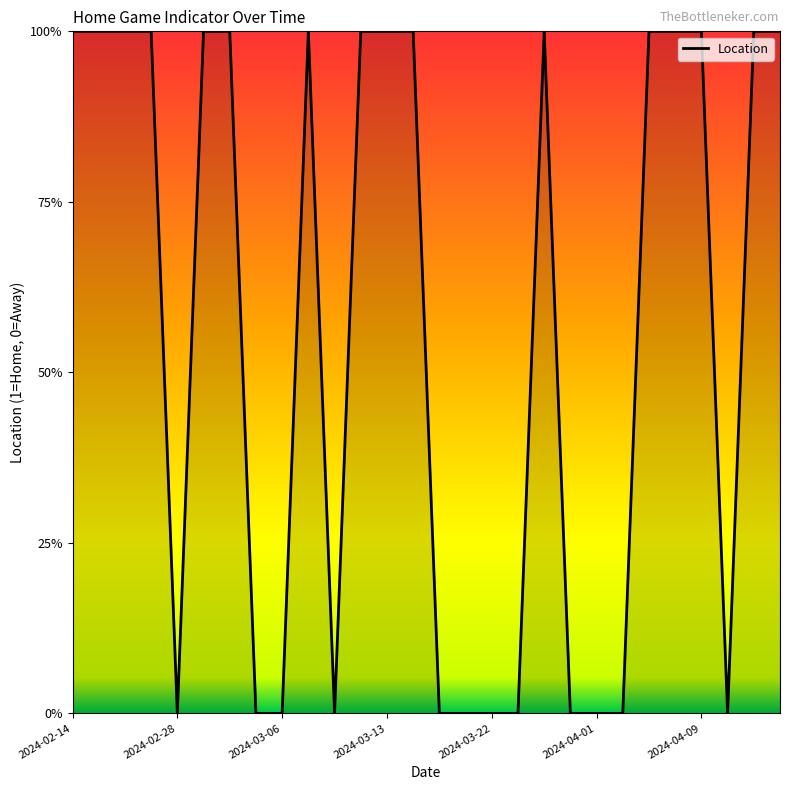

Where is the data nearest to the value 0?

2024-02-28